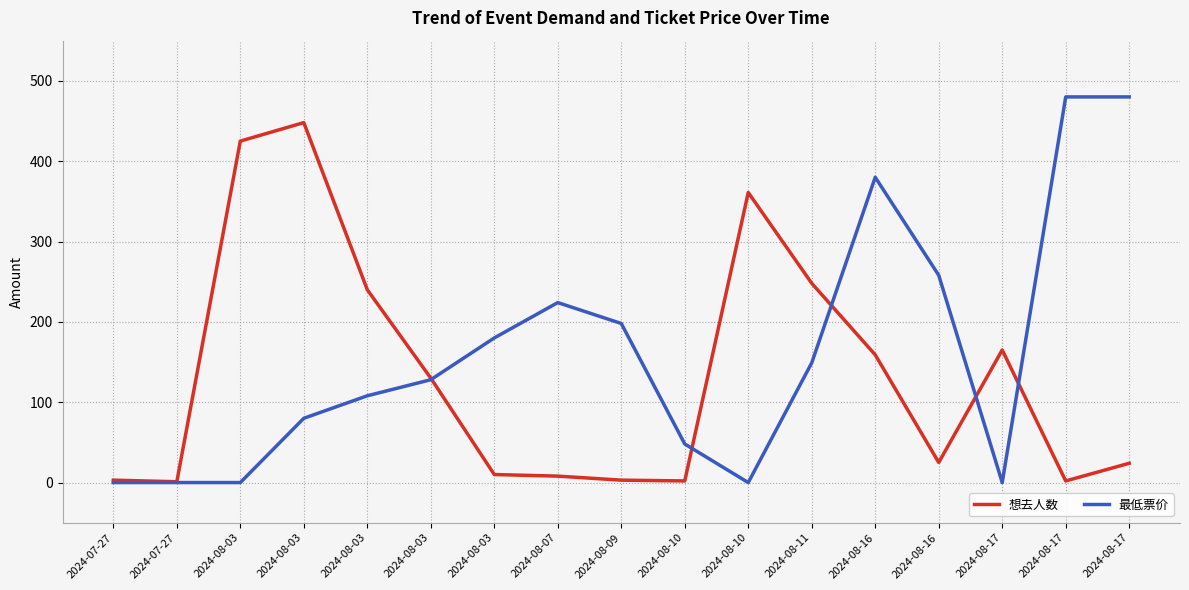

What are all the series names shown in the legend?

想去人数, 最低票价